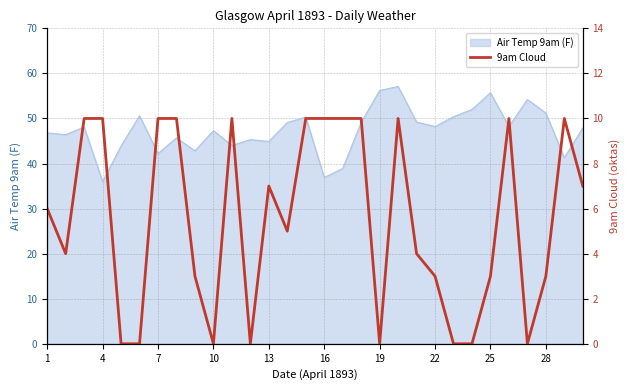

Count the number of categories in the chart.

30